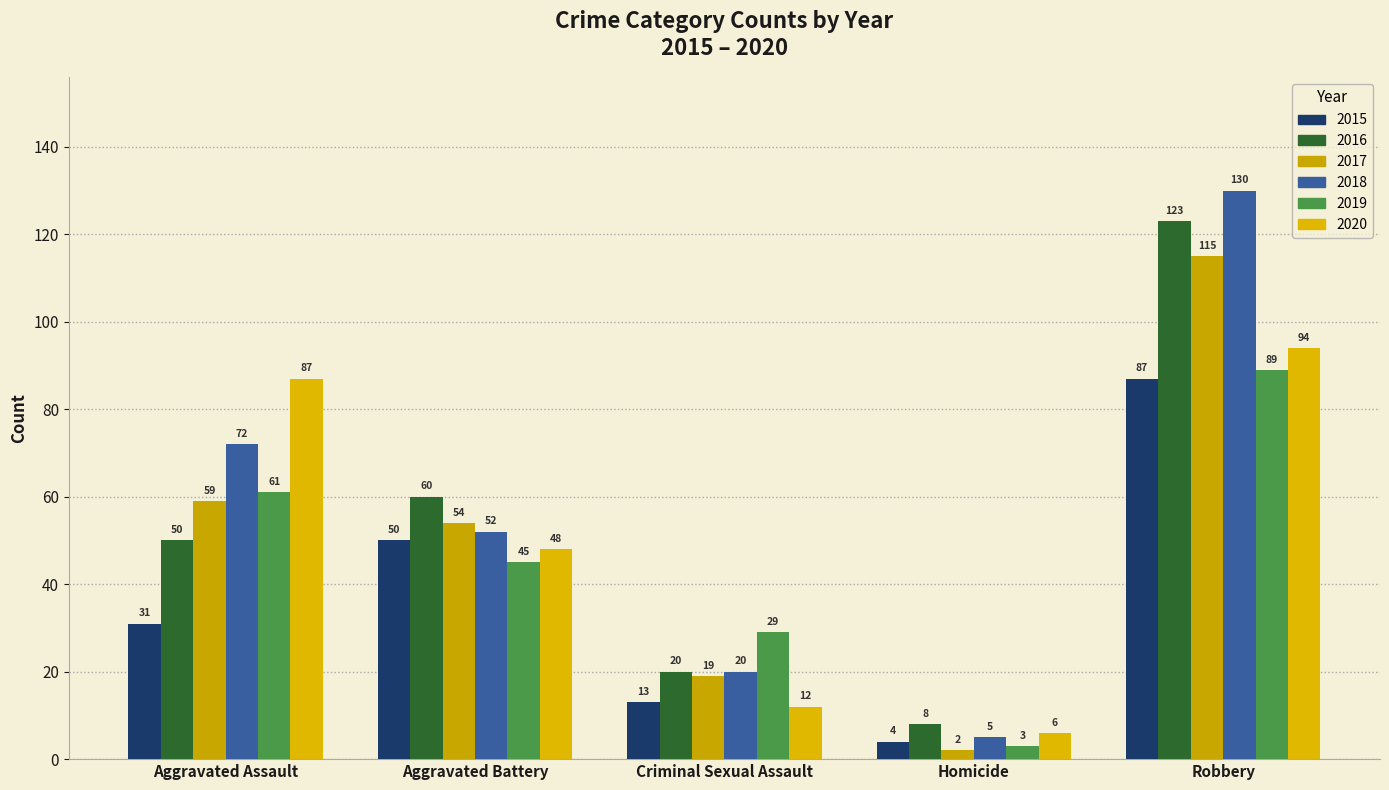

What is the label of the 2nd bar from the right?

Homicide